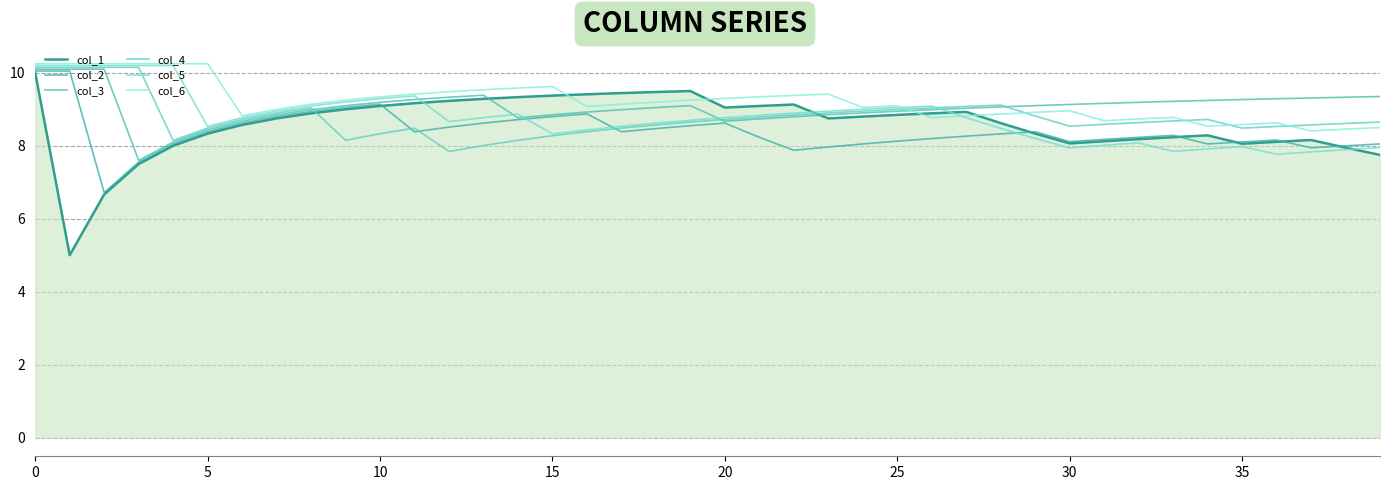

After their last crossing, which series has the higher values: col_3 or col_4?

col_3